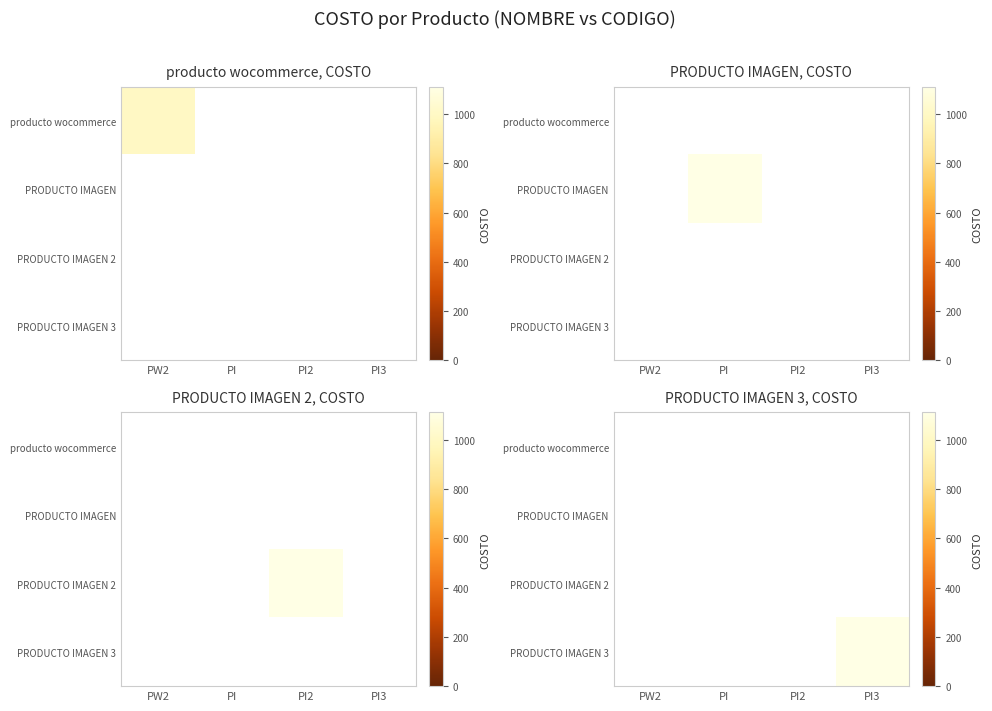

What is the minimum value shown in the chart?

1111.0